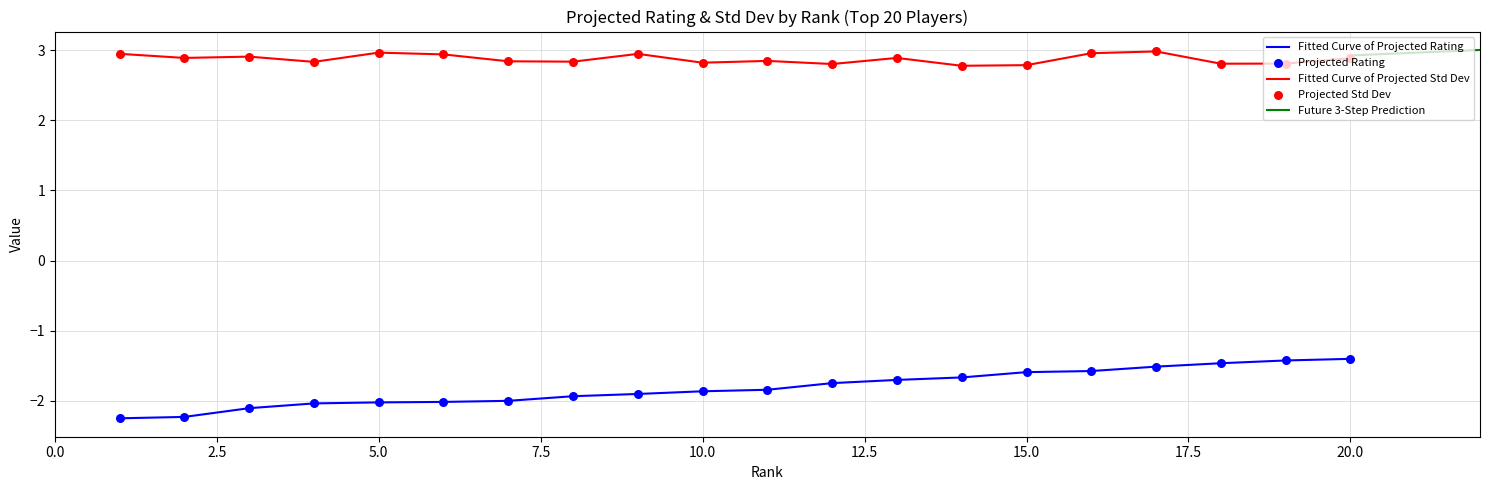

Is the value of projected_rating at 9 greater than the value of projected_stdev at 20?

No